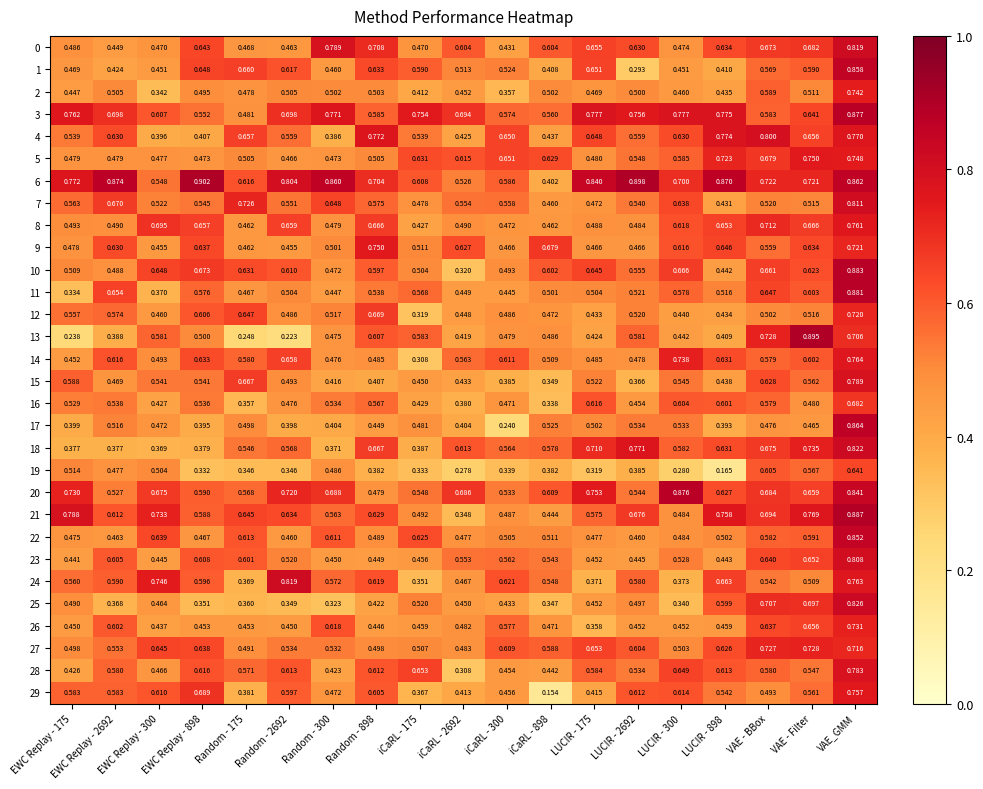

Which category has the highest value in the 19 series?

VAE_GMM